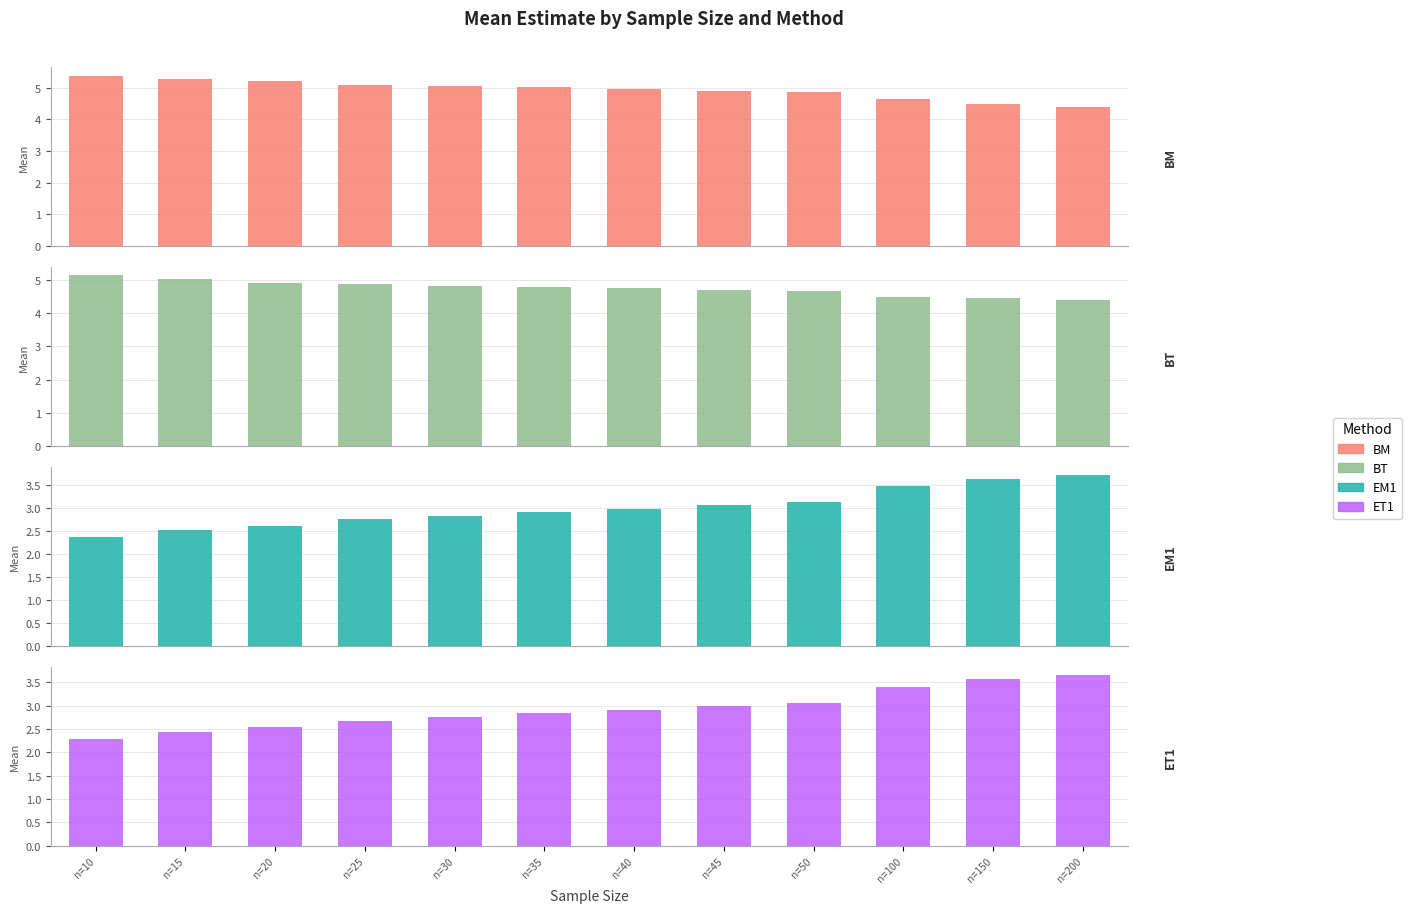

Which series has the largest total across all categories?

BM